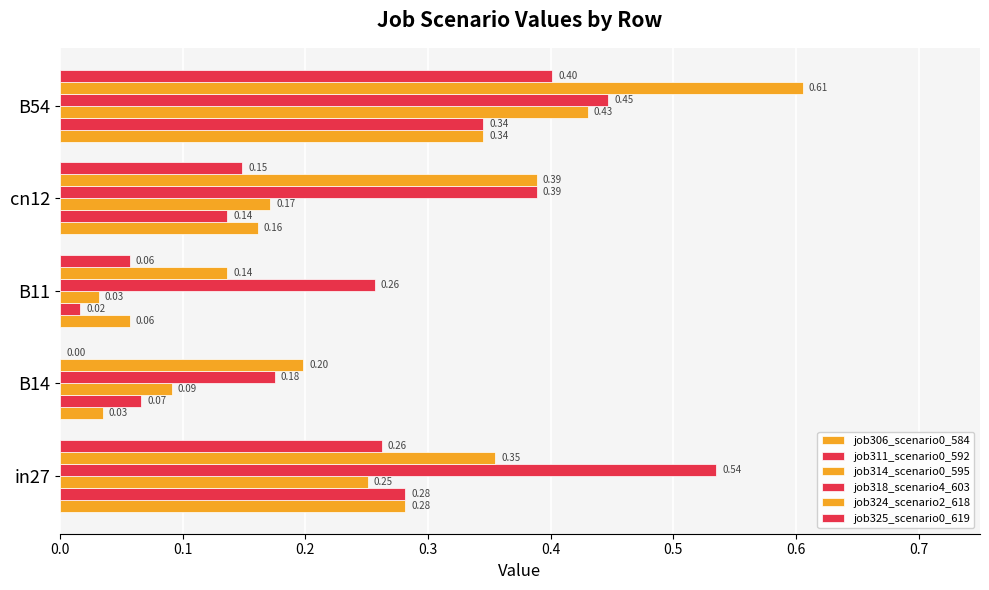

How many data points does each series have?

5